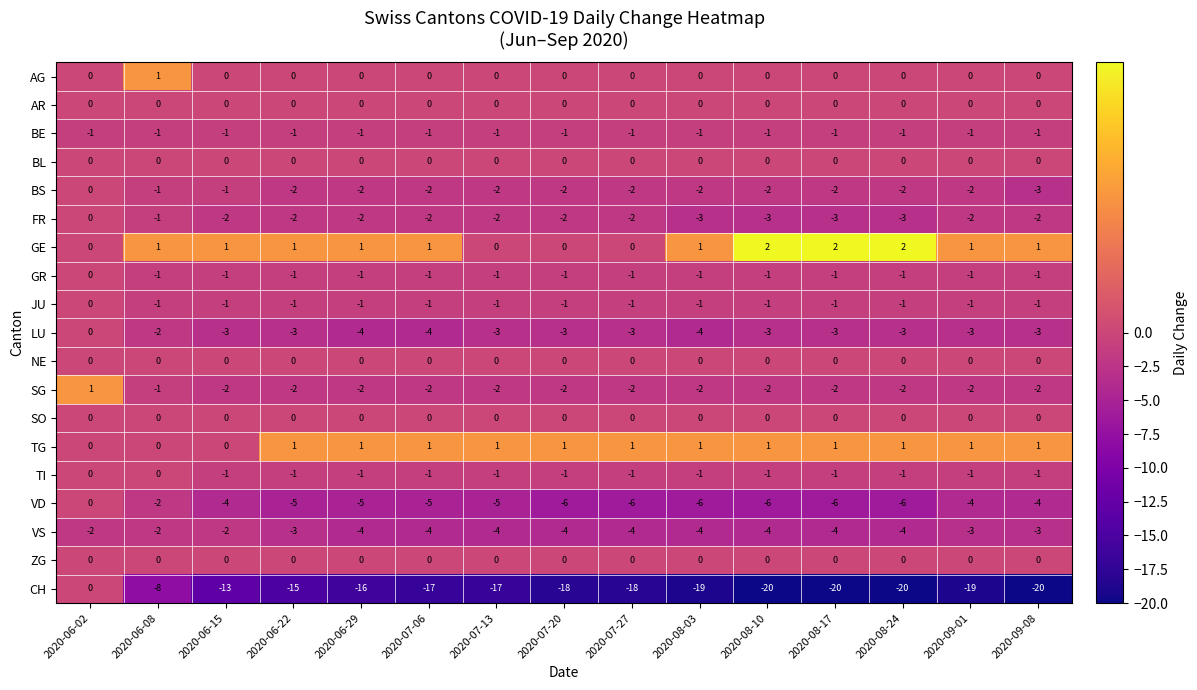

Count the SG values in the range -2 to -1.

14